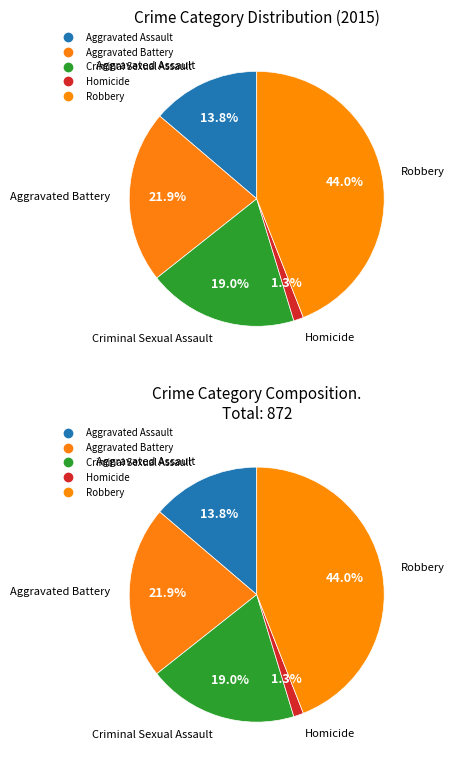

To the nearest percent, what is the combined percentage of Homicide and Robbery?

45%